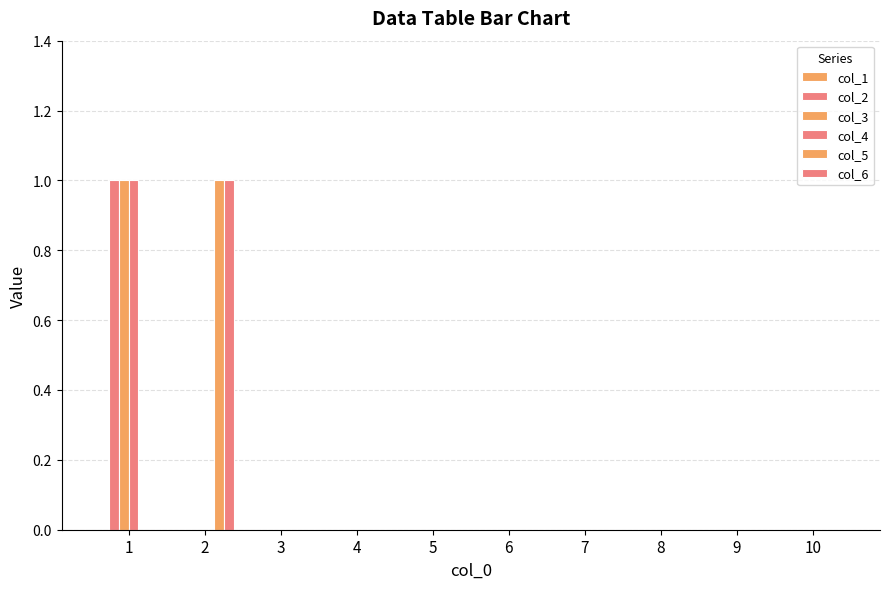

Reading left to right, transcribe all the data shown in this chart.

col_1: 0	0	0	0	0	0	0	0	0	0
col_2: 1	0	0	0	0	0	0	0	0	0
col_3: 1	0	0	0	0	0	0	0	0	0
col_4: 1	0	0	0	0	0	0	0	0	0
col_5: 0	1	0	0	0	0	0	0	0	0
col_6: 0	1	0	0	0	0	0	0	0	0